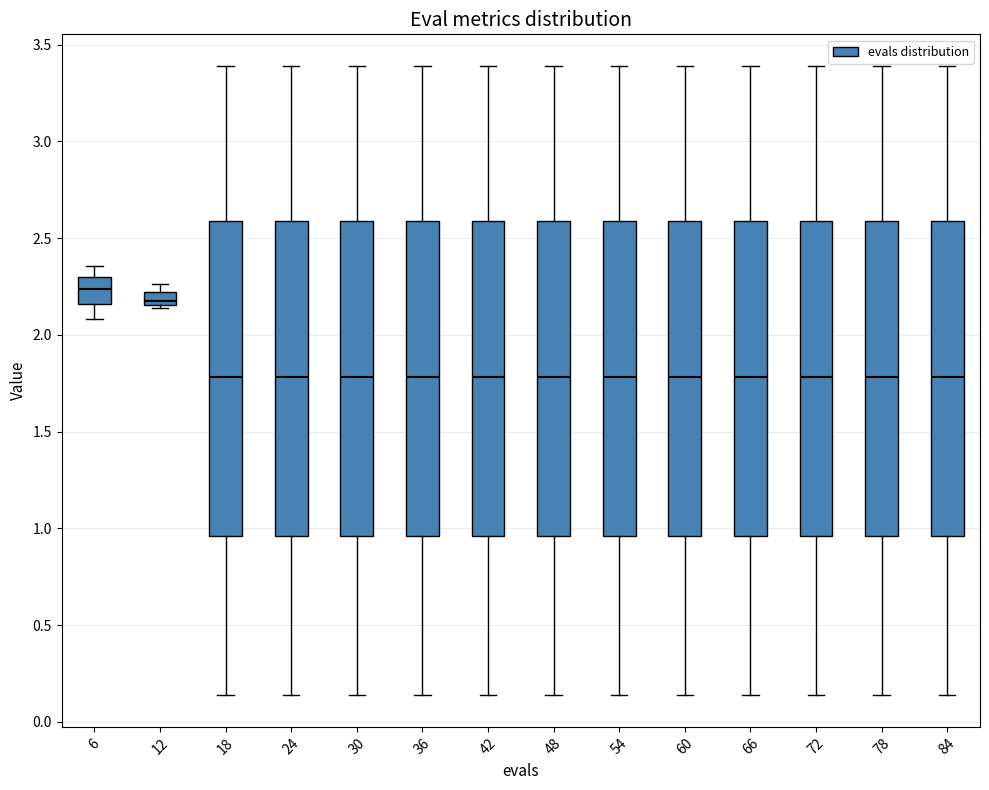

Which box has the highest median line?

6